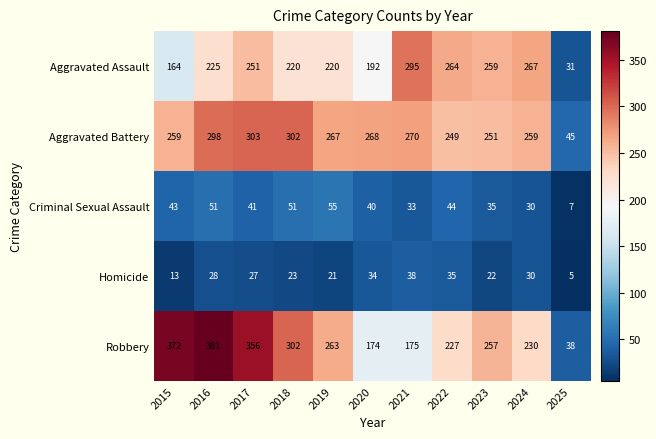

The Aggravated Battery series shows 259 at 2015. True or false?

True